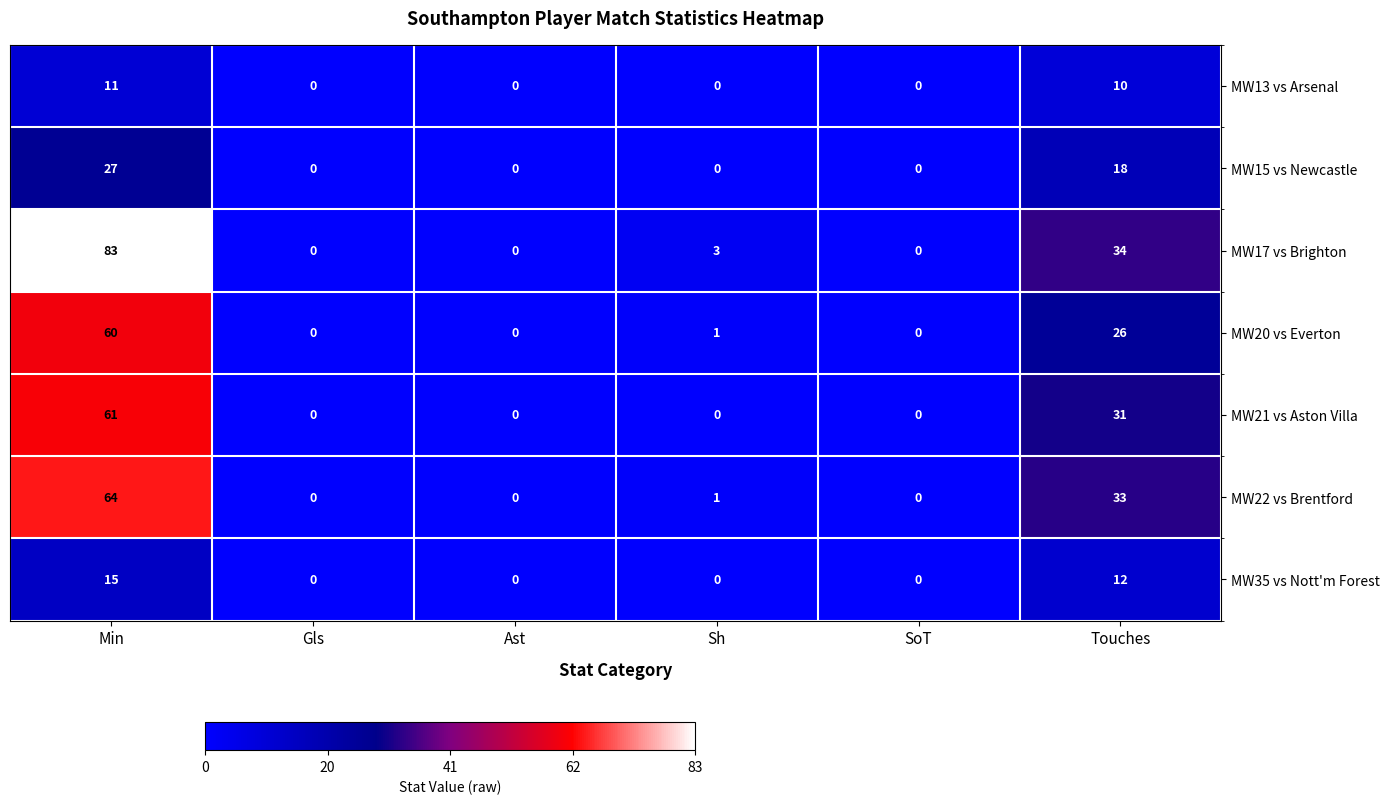

Rank the series by their maximum value, from lowest to highest.

MW13 vs Arsenal, MW35 vs Nott'm Forest, MW15 vs Newcastle, MW20 vs Everton, MW21 vs Aston Villa, MW22 vs Brentford, MW17 vs Brighton